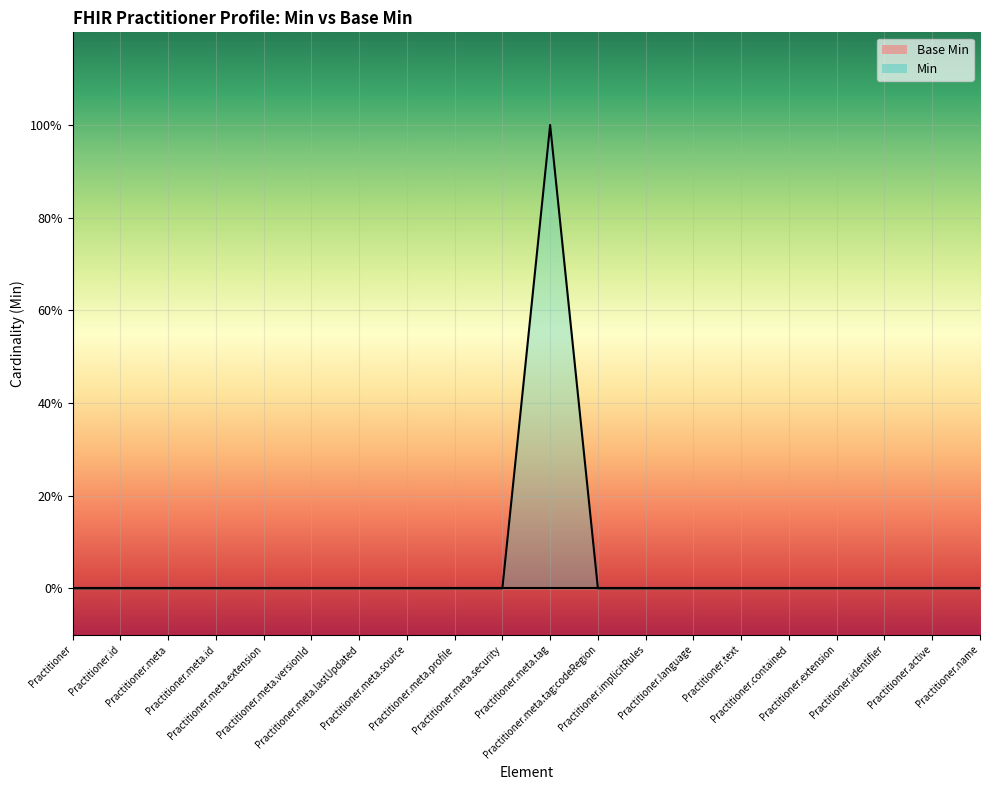

How many lines are shown in the chart?

1